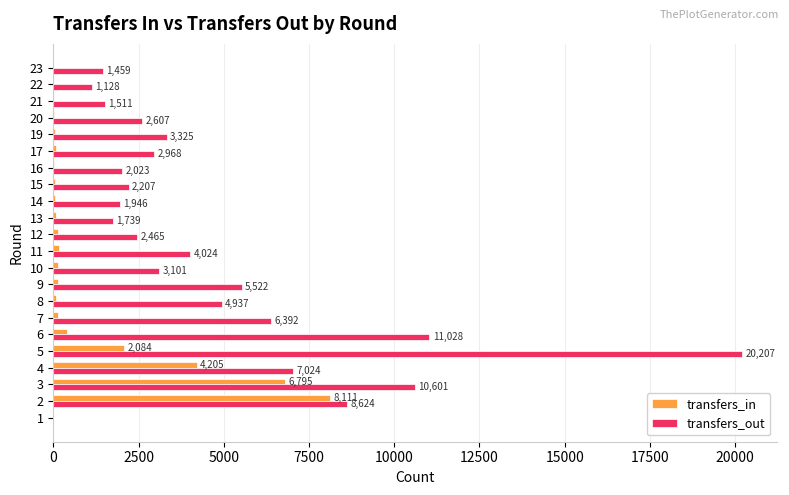

What is the total value across all series at 4?

11229